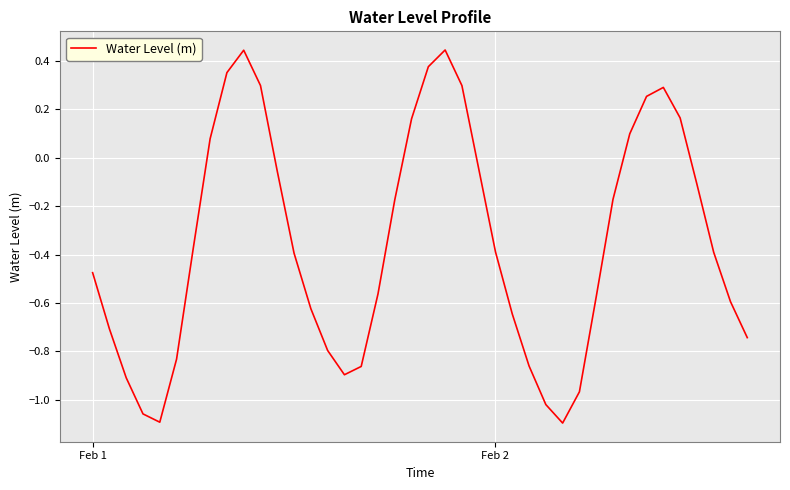

What is the difference between the maximum and minimum values?

1.5